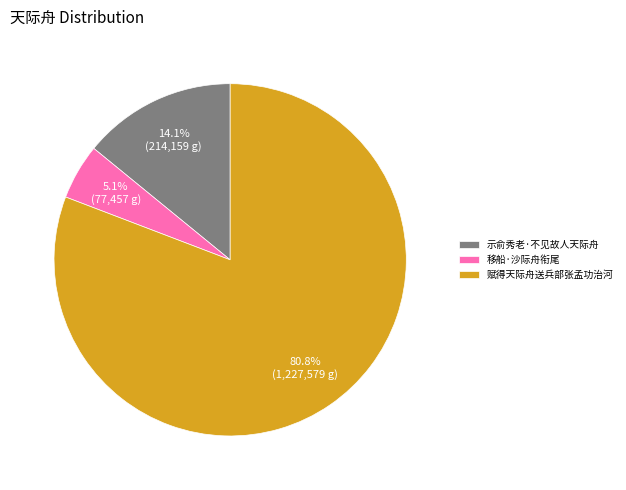

What percentage is the 示俞秀老·不见故人天际舟 slice, to the nearest percent?

14%